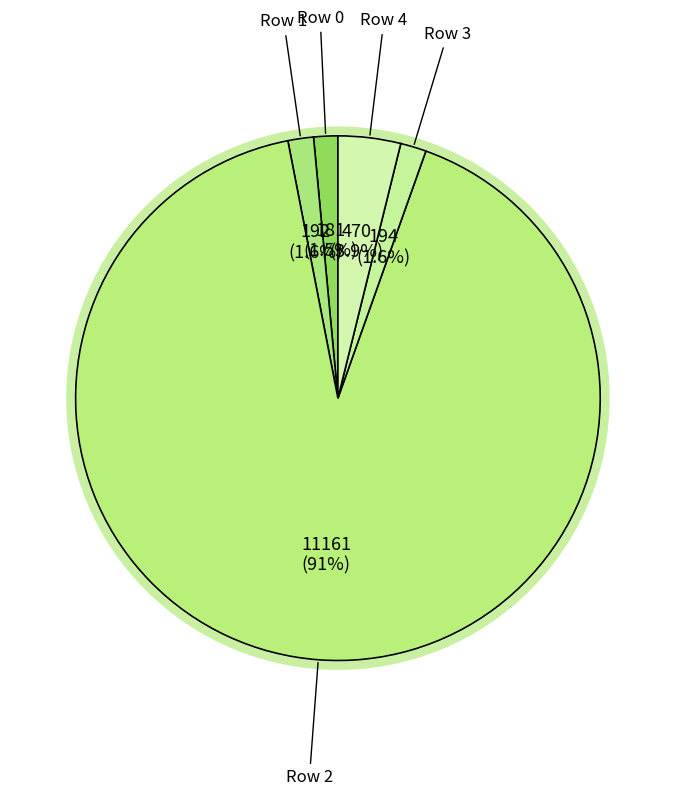

Does any single category account for the majority?

Yes